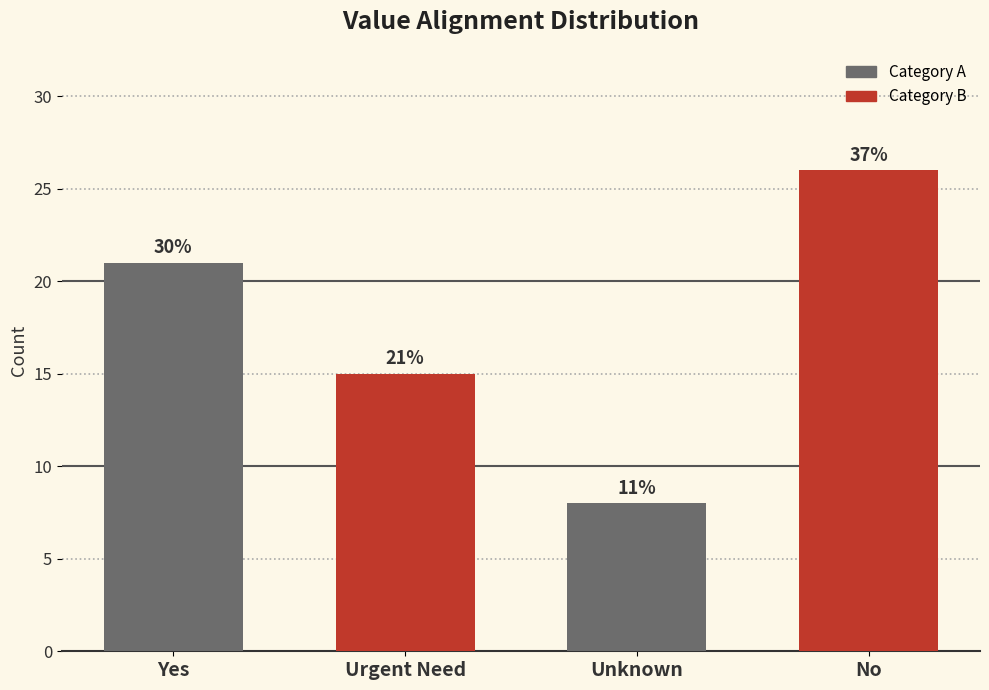

The value at Unknown is 8. True or false?

True